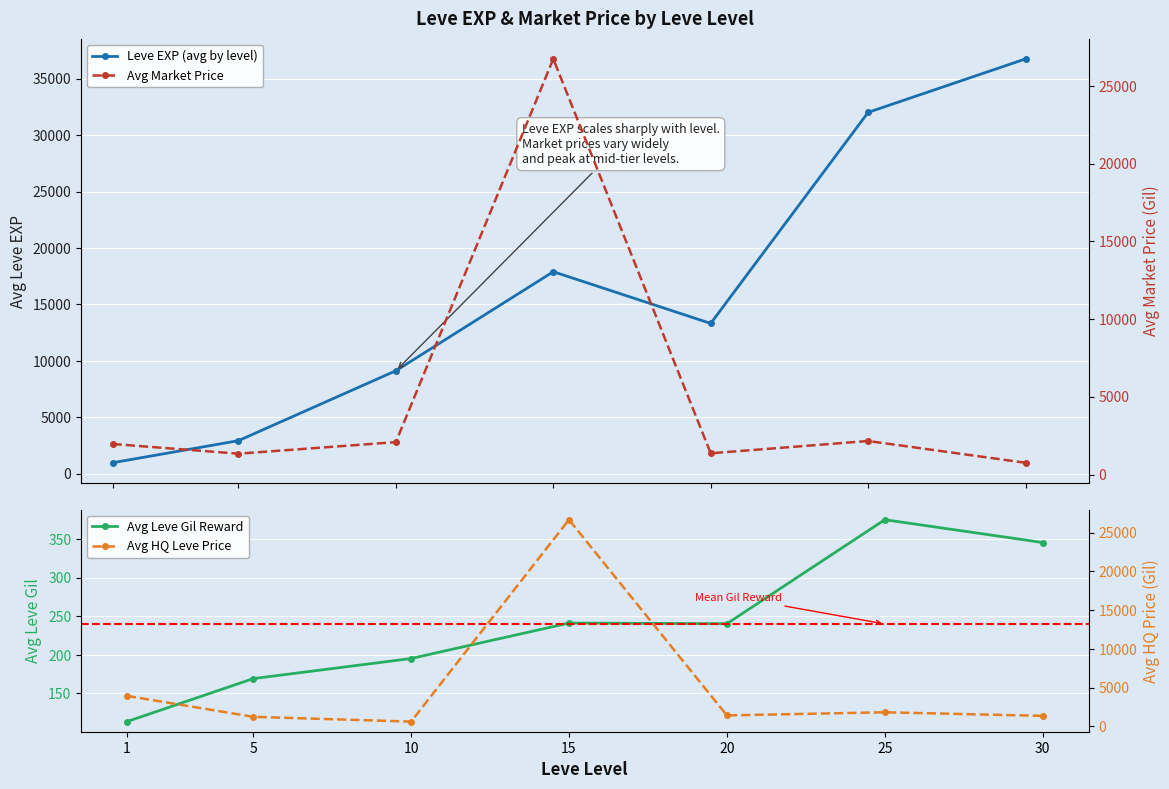

What value does the Leve EXP (avg by level) series have at 25?

32010.0